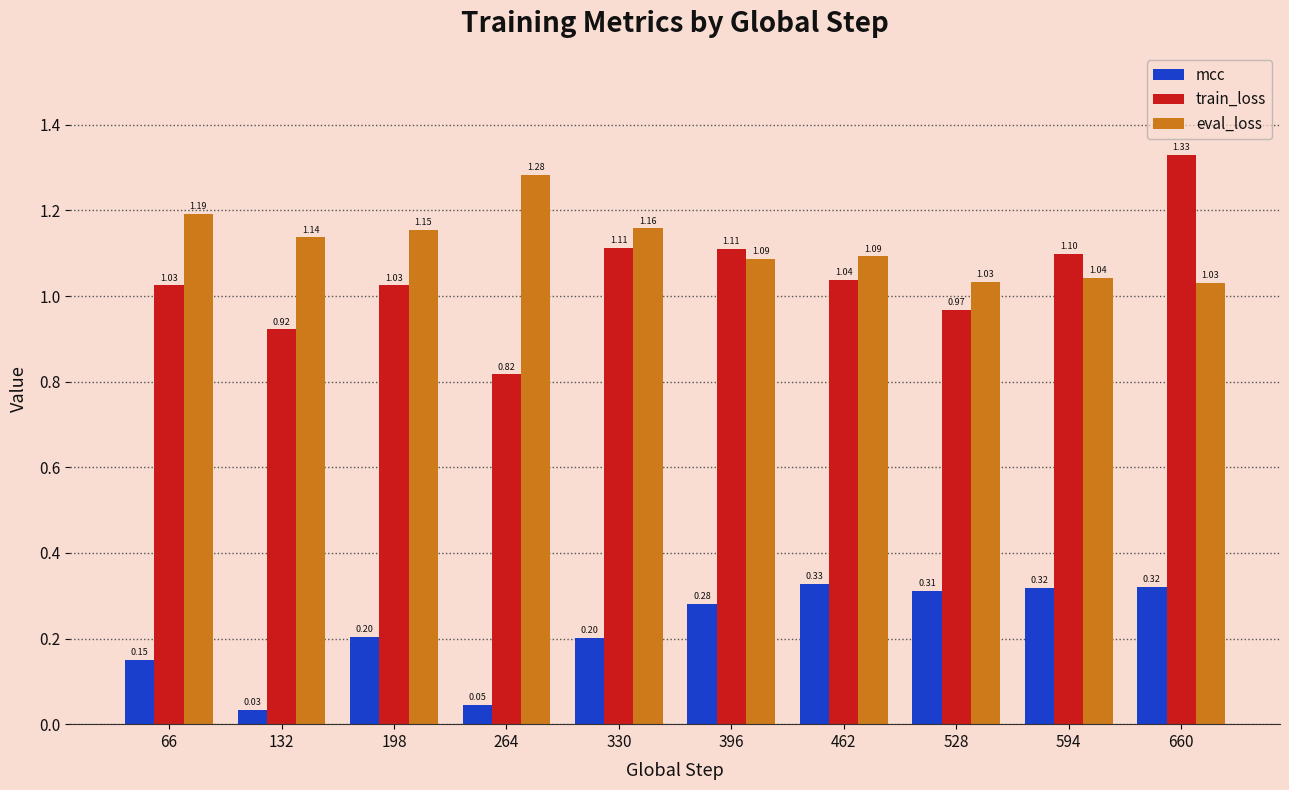

Which series has the widest spread of values?

train_loss